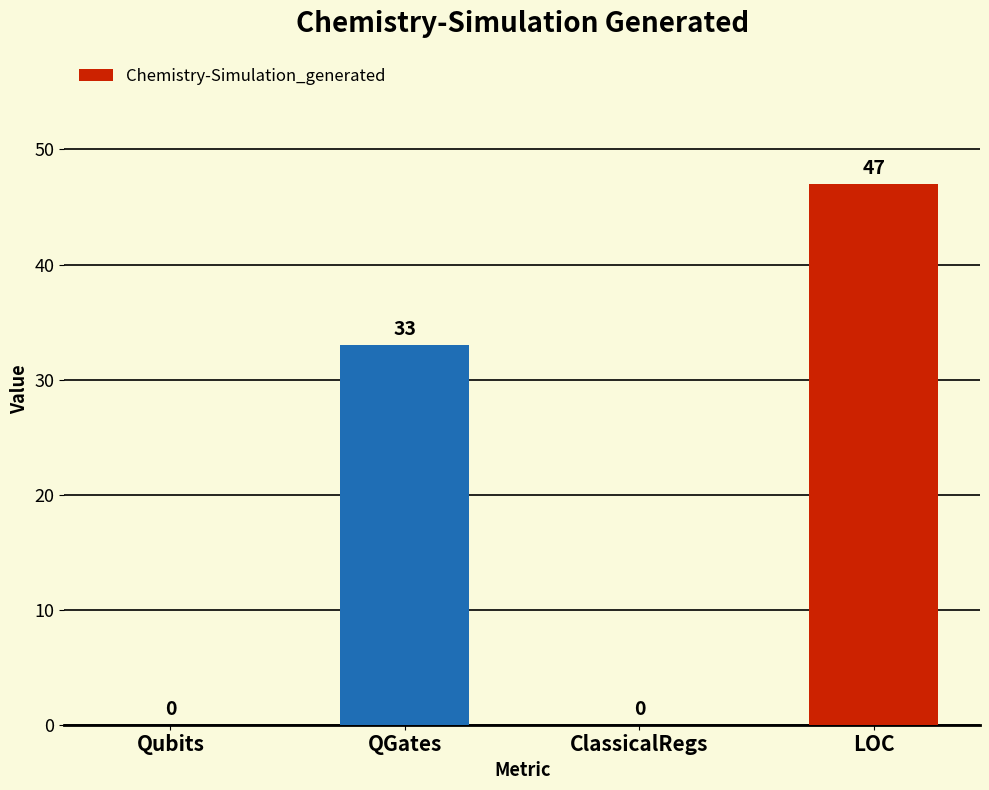

Reading left to right, extract all data points from this chart.

0	33	0	47